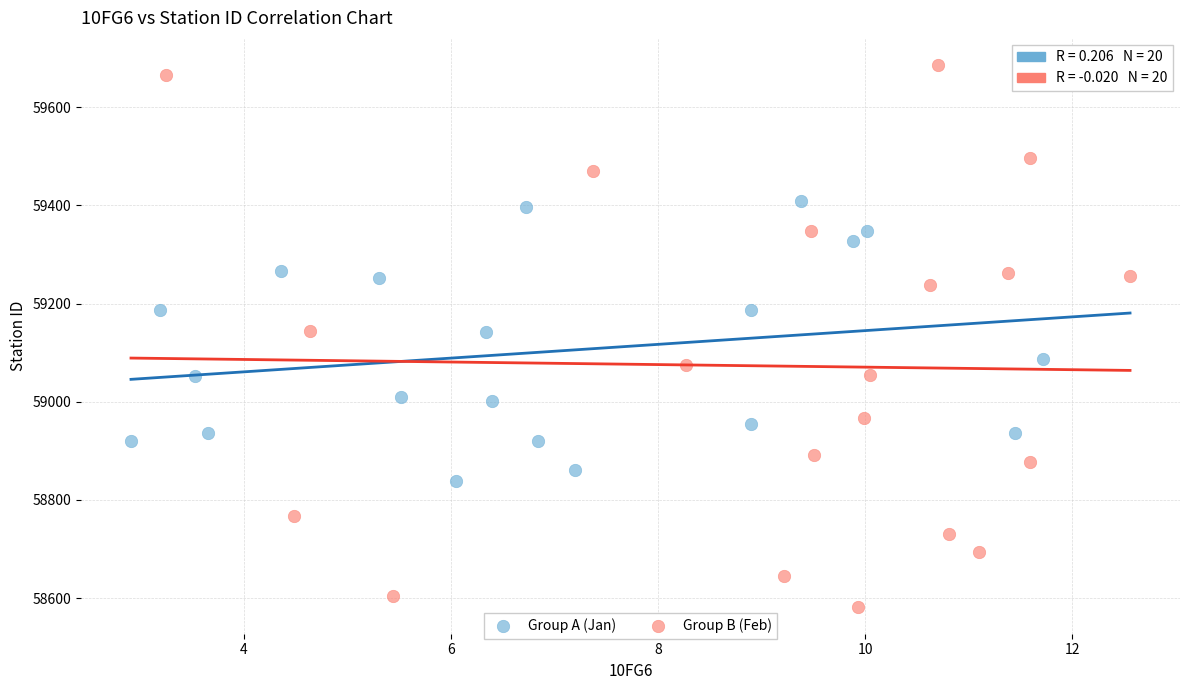

Which series contains the highest Y value?

Group B (Feb)